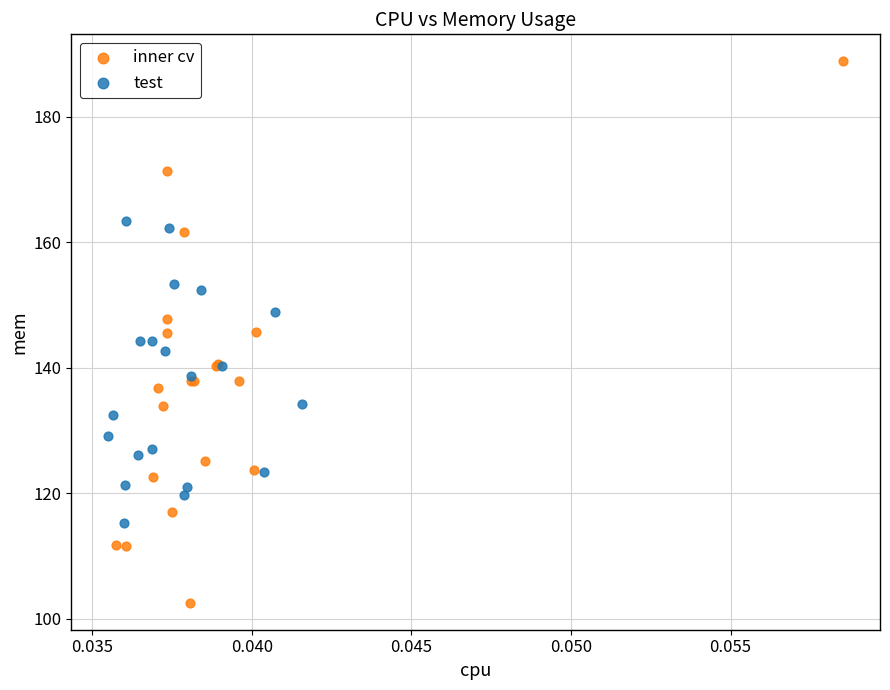

Which series has the largest Y range (max minus min)?

inner cv